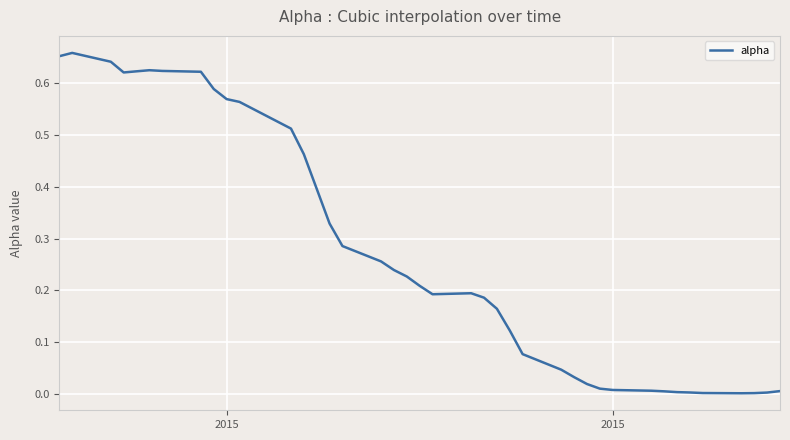

Is this an area chart (filled region under the line)?

No